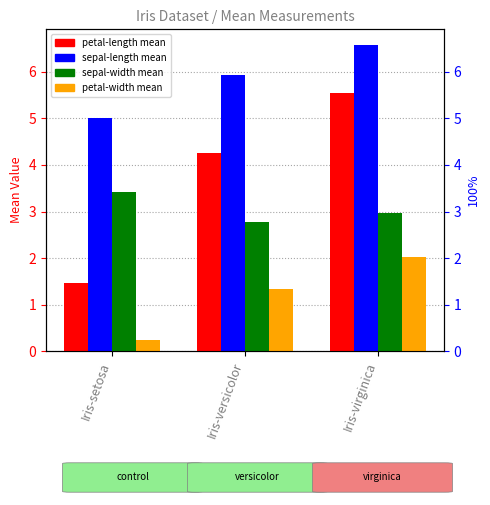

How many groups of bars are there?

3